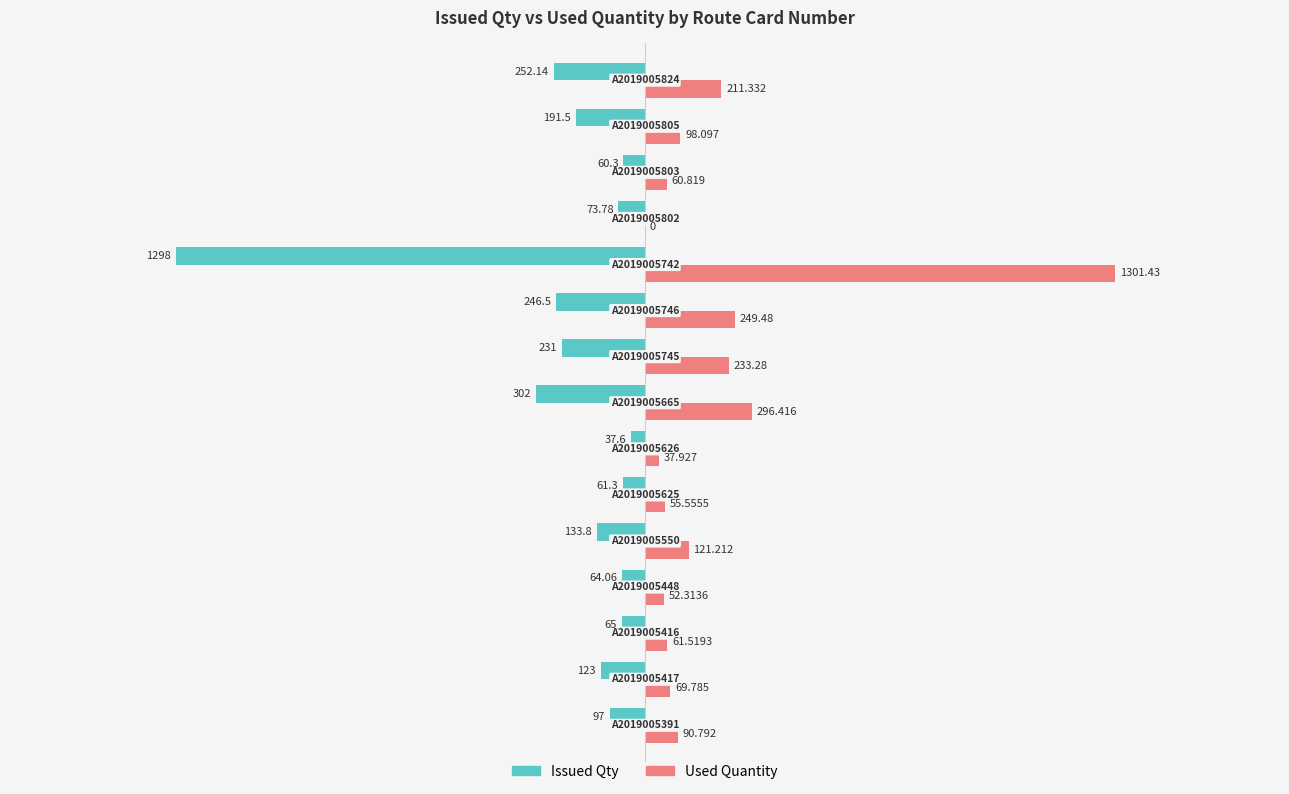

Which series has the largest total across all categories?

Used Quantity